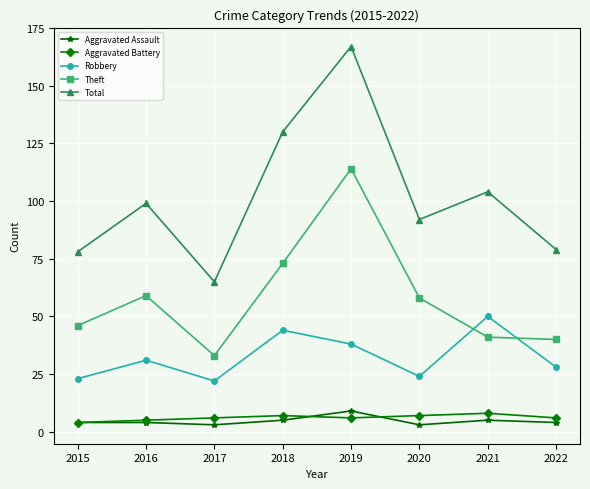

What is the approximate value of Aggravated Battery at 2022?

6